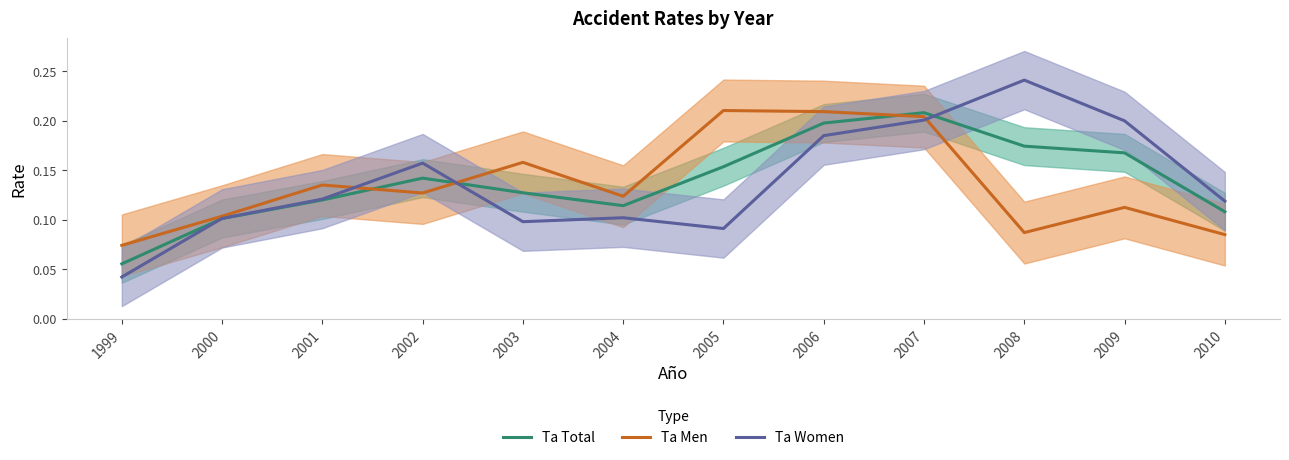

What is the difference between the maximum and minimum values in the Ta Total series?

0.2